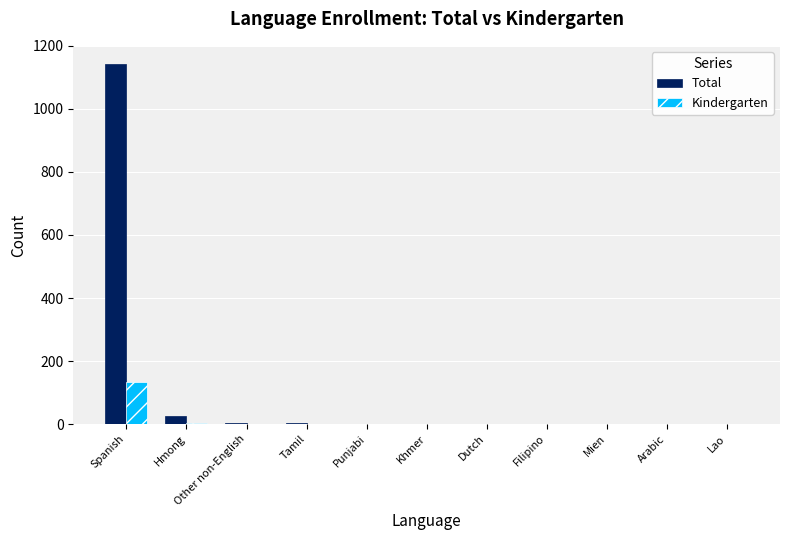

Which label corresponds to the largest value in the chart?

Spanish